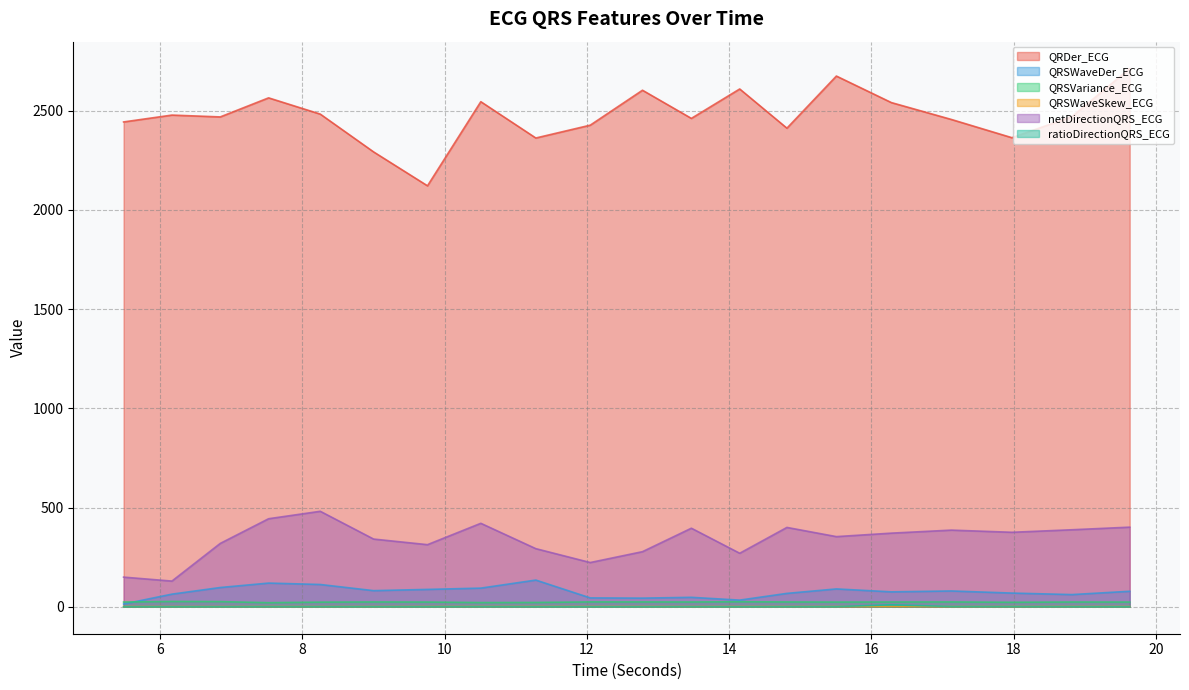

Reading right to left, extract all data points from this chart.

QRDer_ECG: 19.6328125=2712.3	18.8203125=2470.3	17.9765625=2364.0	17.125=2455.9	16.28125=2540.9	15.5078125=2674.6	14.8125=2412.0	14.1484375=2609.5	13.46875=2461.3	12.78125=2603.2	12.046875=2427.1	11.28125=2362.5	10.5078125=2545.5	9.7578125=2121.6	9.0=2292.4	8.25=2482.9	7.5234375=2564.8	6.84375=2468.7	6.1640625=2477.9	5.484375=2443.4
QRSWaveDer_ECG: 19.6328125=78.3	18.8203125=61.7	17.9765625=69.3	17.125=79.8	16.28125=75.4	15.5078125=90.2	14.8125=67.7	14.1484375=33.8	13.46875=47.8	12.78125=43.8	12.046875=44.9	11.28125=134.8	10.5078125=94.2	9.7578125=87.7	9.0=81.5	8.25=112.5	7.5234375=119.6	6.84375=97.3	6.1640625=63.9	5.484375=14.0
QRSVariance_ECG: 19.6328125=24.0	18.8203125=24.2	17.9765625=22.8	17.125=24.5	16.28125=24.3	15.5078125=23.9	14.8125=24.5	14.1484375=25.5	13.46875=24.3	12.78125=24.6	12.046875=24.7	11.28125=21.8	10.5078125=21.3	9.7578125=24.0	9.0=24.5	8.25=23.5	7.5234375=20.6	6.84375=26.3	6.1640625=26.9	5.484375=24.1
QRSWaveSkew_ECG: 19.6328125=1.4	18.8203125=1.6	17.9765625=1.5	17.125=1.4	16.28125=1.5	15.5078125=1.5	14.8125=1.5	14.1484375=1.4	13.46875=1.3	12.78125=1.4	12.046875=1.5	11.28125=1.6	10.5078125=1.6	9.7578125=1.5	9.0=1.3	8.25=1.3	7.5234375=1.5	6.84375=1.2	6.1640625=1.3	5.484375=1.5
netDirectionQRS_ECG: 19.6328125=401.4	18.8203125=388.3	17.9765625=375.6	17.125=386.5	16.28125=371.3	15.5078125=353.7	14.8125=400.1	14.1484375=269.9	13.46875=396.1	12.78125=277.9	12.046875=223.2	11.28125=293.1	10.5078125=420.8	9.7578125=313.2	9.0=341.4	8.25=481.4	7.5234375=443.9	6.84375=319.5	6.1640625=129.7	5.484375=149.6
ratioDirectionQRS_ECG: 19.6328125=0.5	18.8203125=0.9	17.9765625=1.4	17.125=1.5	16.28125=10.0	15.5078125=1.0	14.8125=0.9	14.1484375=0.5	13.46875=0.8	12.78125=0.5	12.046875=0.5	11.28125=0.7	10.5078125=1.1	9.7578125=0.8	9.0=0.8	8.25=0.9	7.5234375=1.0	6.84375=0.5	6.1640625=0.6	5.484375=0.6